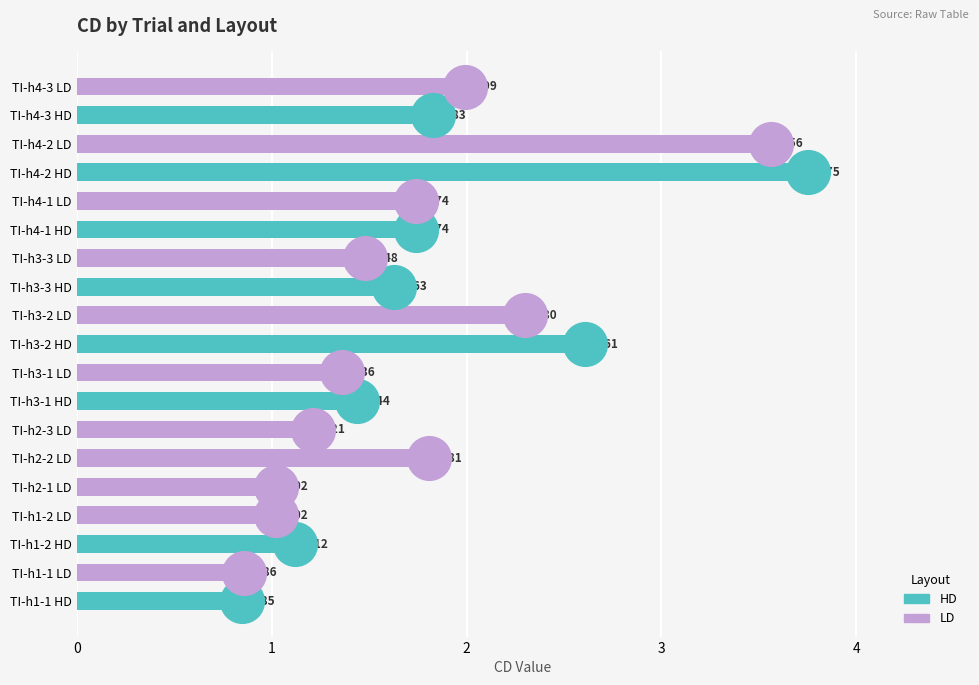

Between TI-h2-1 LD and TI-h4-3 LD, which is larger?

TI-h4-3 LD